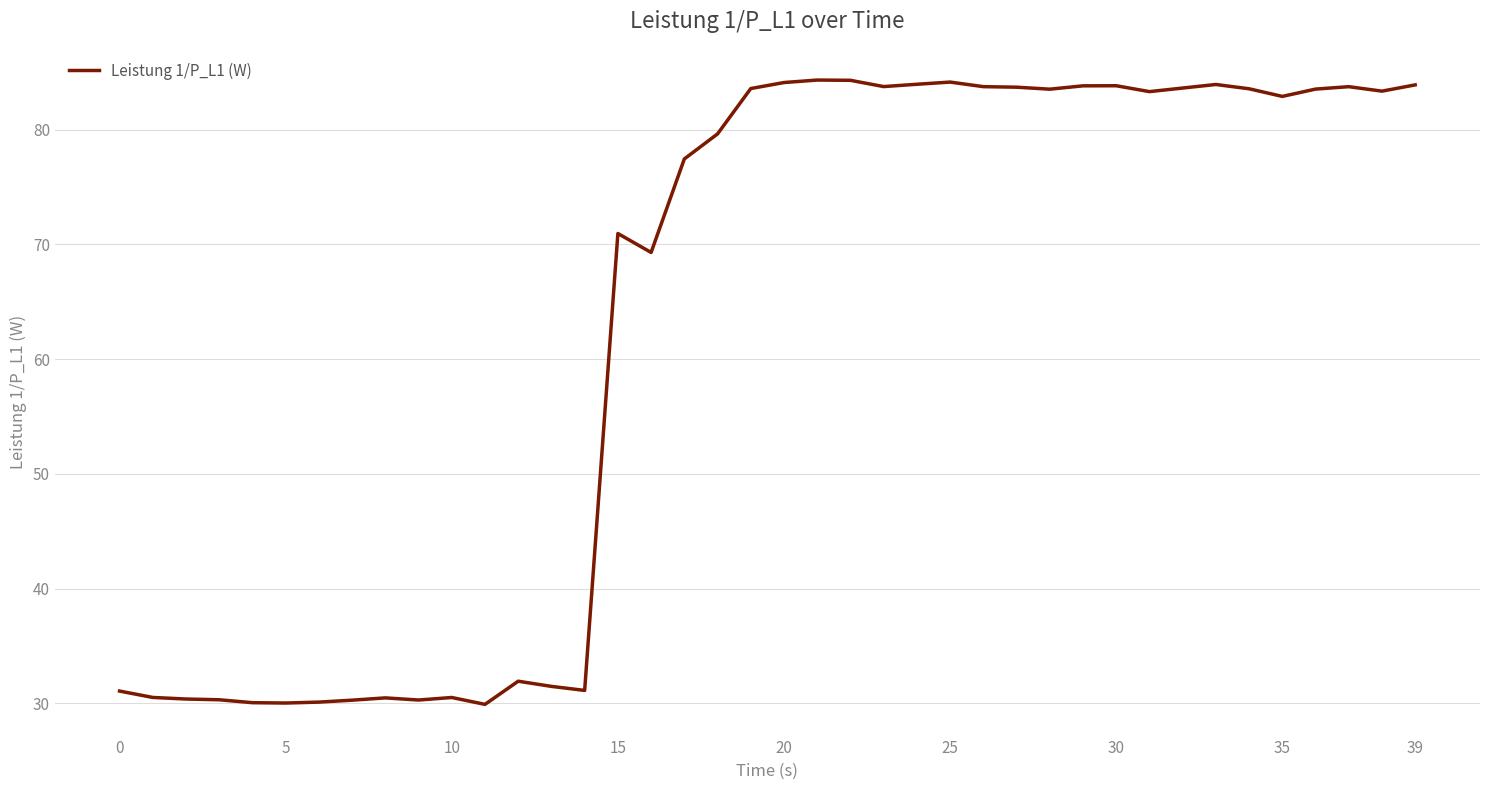

Is this an area chart (filled region under the line)?

No